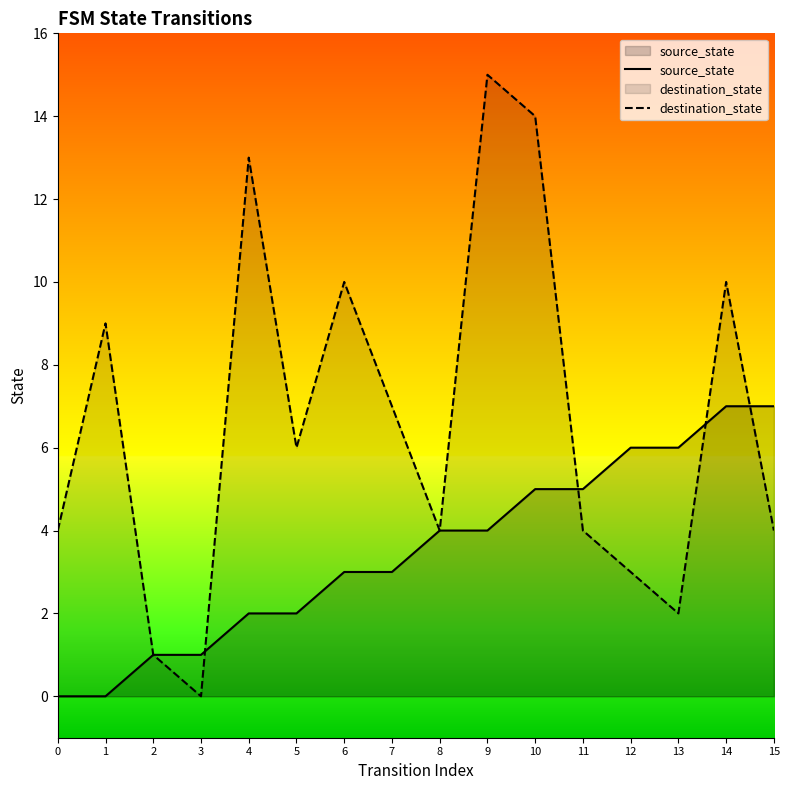

At 0, list the series in order from largest to smallest.

destination_state, source_state